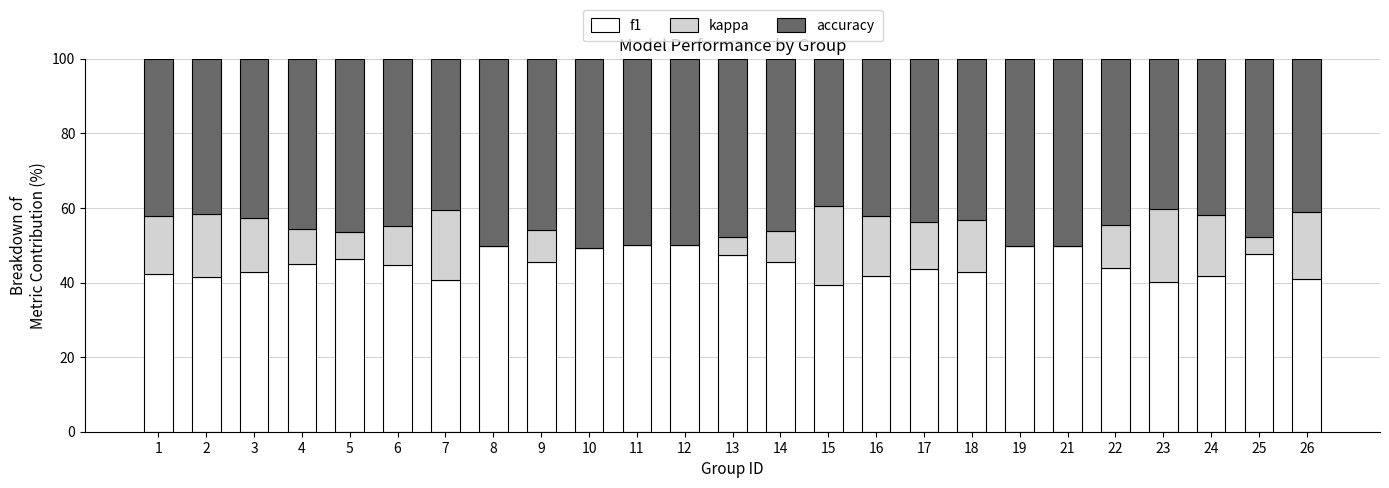

Read the f1 value at 12.

50.0